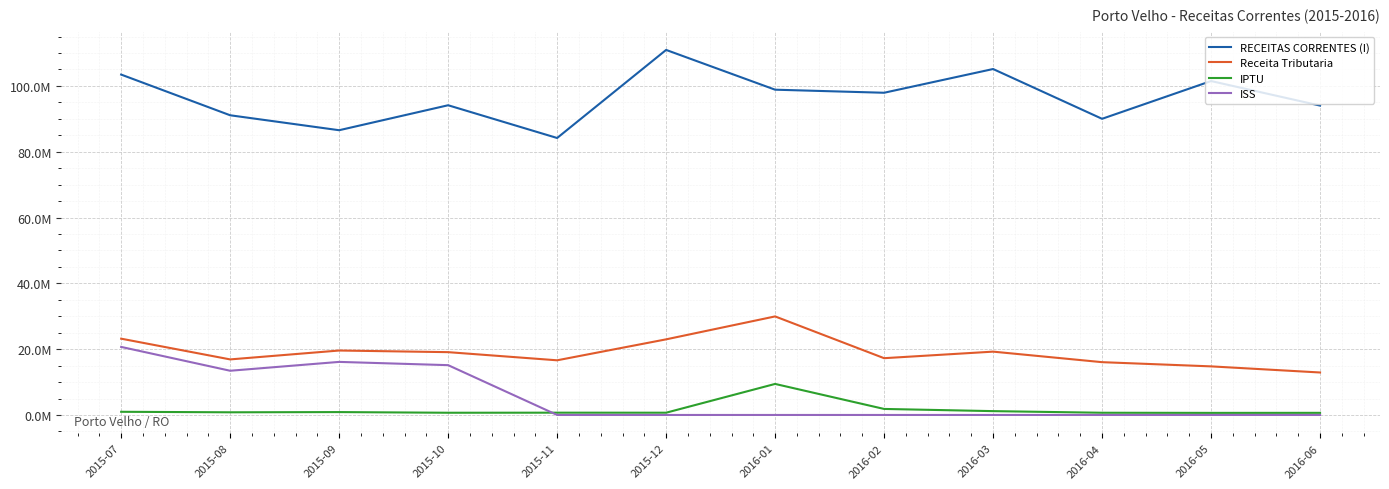

Reading left to right, transcribe all the data shown in this chart.

RECEITAS CORRENTES (I): 2015-07=103448428.5	2015-08=91082090.1	2015-09=86538878.5	2015-10=94128449.0	2015-11=84177873.4	2015-12=110942592.9	2016-01=98856088.2	2016-02=97924562.9	2016-03=105138358.7	2016-04=90006400.4	2016-05=101483412.2	2016-06=94026150.3
Receita Tributaria: 2015-07=23184336.5	2015-08=16884271.6	2015-09=19585675.4	2015-10=19089322.4	2015-11=16612530.0	2015-12=22980581.6	2016-01=29949896.3	2016-02=17256347.1	2016-03=19246766.4	2016-04=16045339.7	2016-05=14766077.7	2016-06=12909453.0
IPTU: 2015-07=963663.3	2015-08=810370.9	2015-09=875086.7	2015-10=673769.6	2015-11=695448.3	2015-12=685586.6	2016-01=9432207.2	2016-02=1830609.0	2016-03=1165411.8	2016-04=671893.5	2016-05=632502.0	2016-06=644520.4
ISS: 2015-07=20679831.9	2015-08=13436626.8	2015-09=16128298.7	2015-10=15136769.8	2015-11=0.0	2015-12=0.0	2016-01=0.0	2016-02=0.0	2016-03=0.0	2016-04=0.0	2016-05=0.0	2016-06=0.0